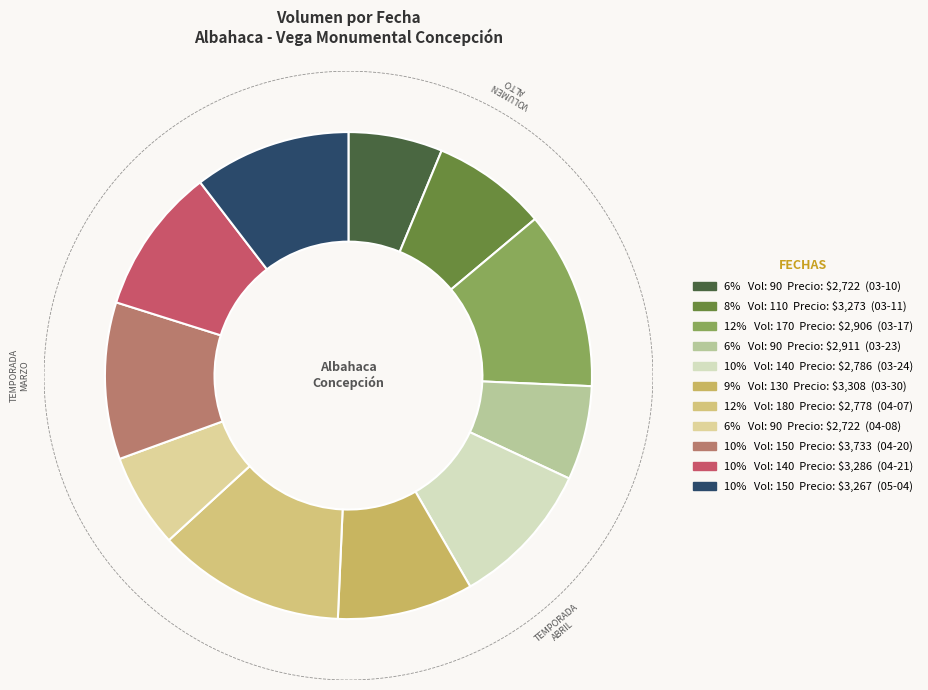

The 2022-04-21 slice represents 1% of the pie. True or false?

False